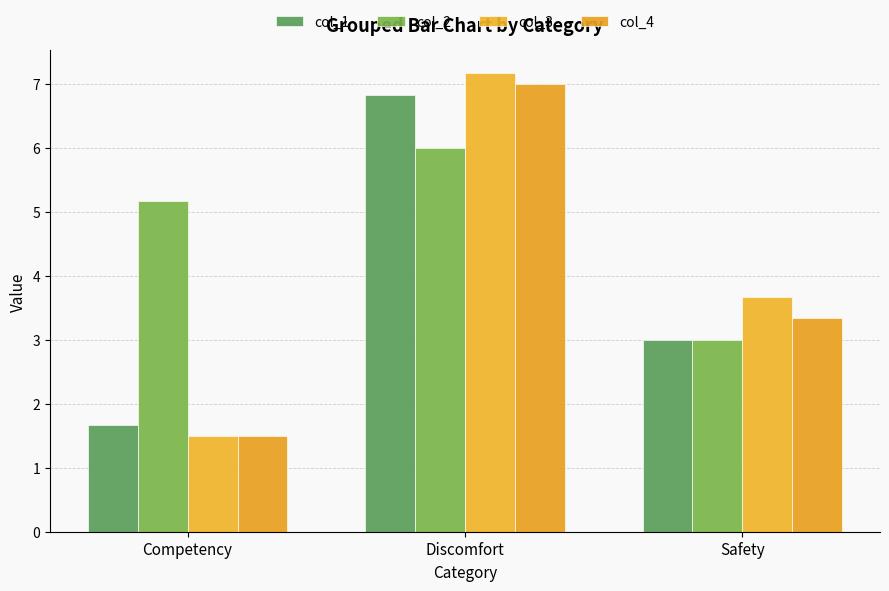

What is the sum of all col_3 values?

12.3